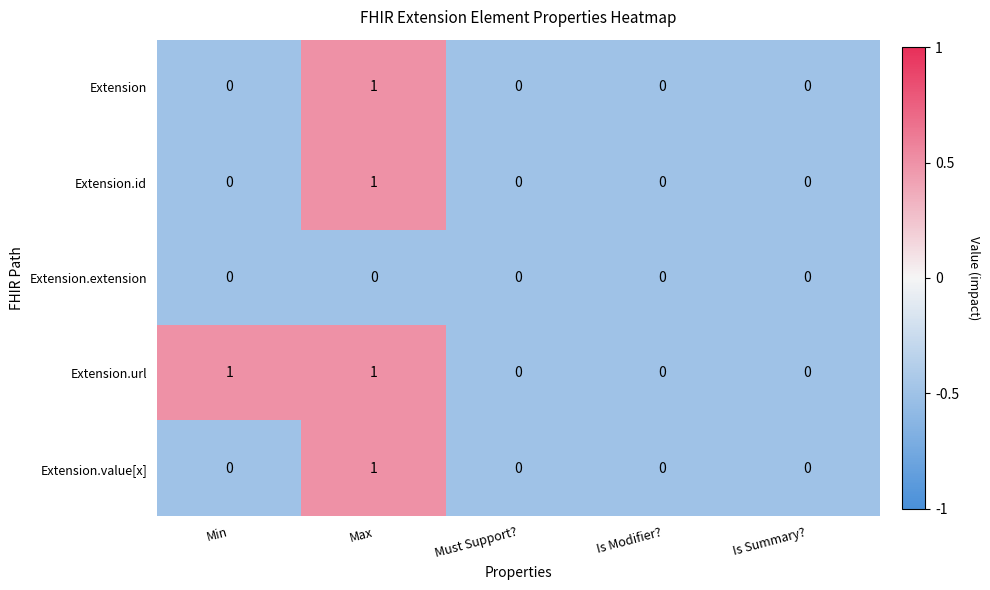

What is the spread (max minus min) of values at Max?

1